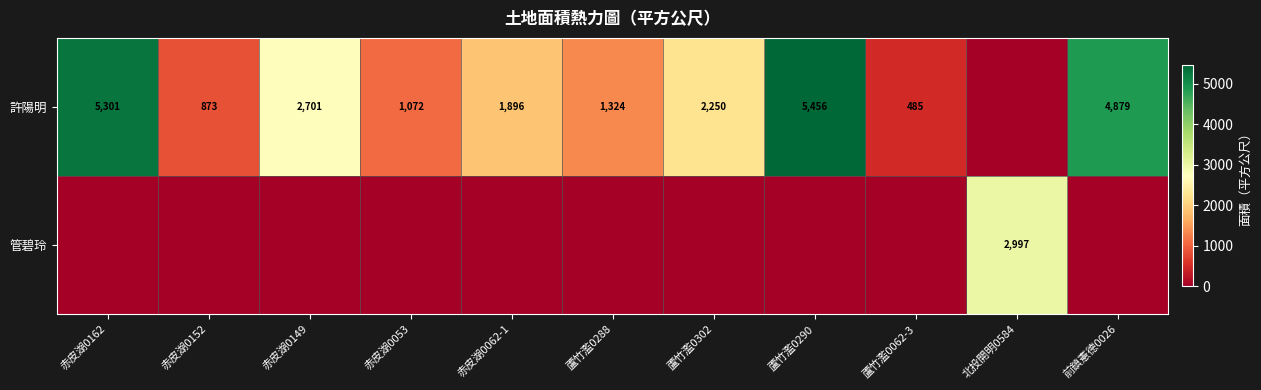

The value of 許陽明 at 赤皮湖0162 is 5301. True or false?

True